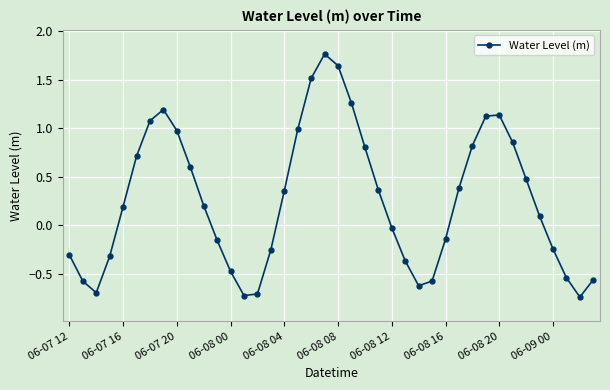

How many data points are above 0?

22